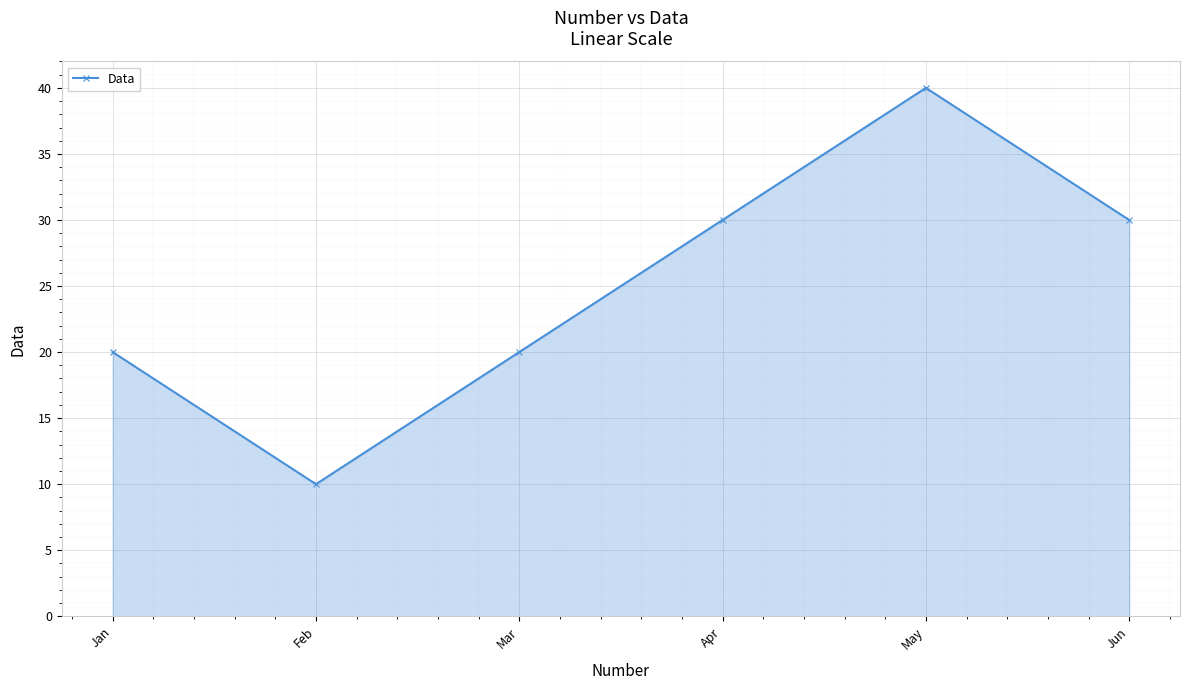

How many values are between 20 and 30?

4